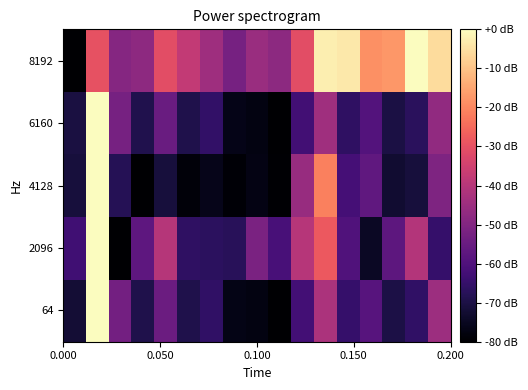

Which series has the largest total across all categories?

8192